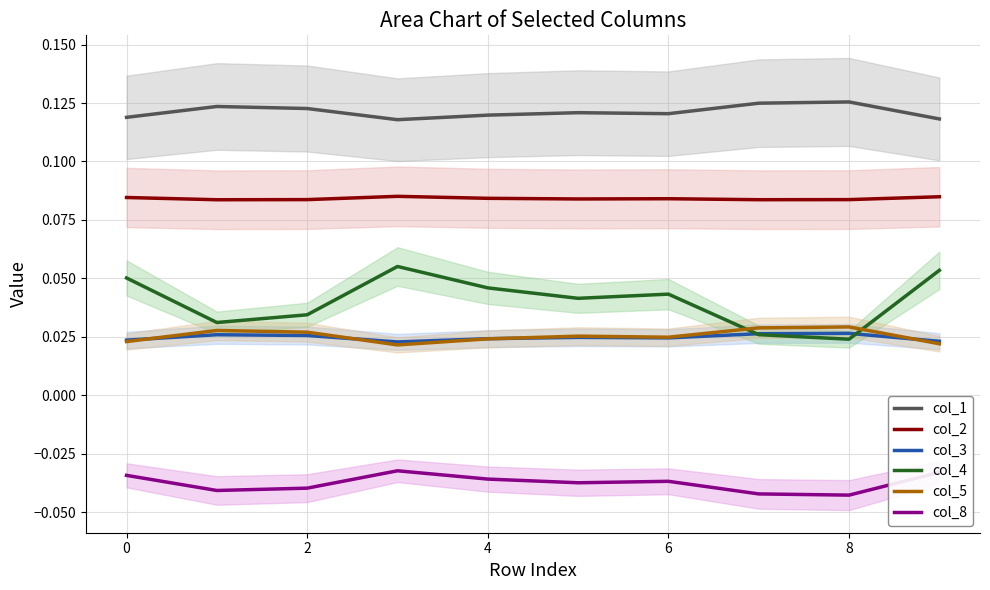

True or false: col_5 and col_1 intersect in this chart.

False